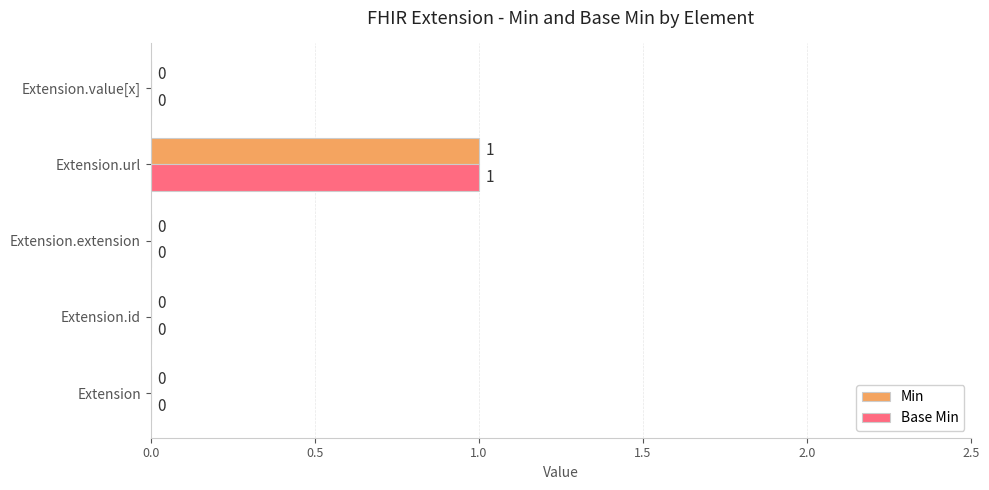

How many Base Min values are between 0 and 1?

5